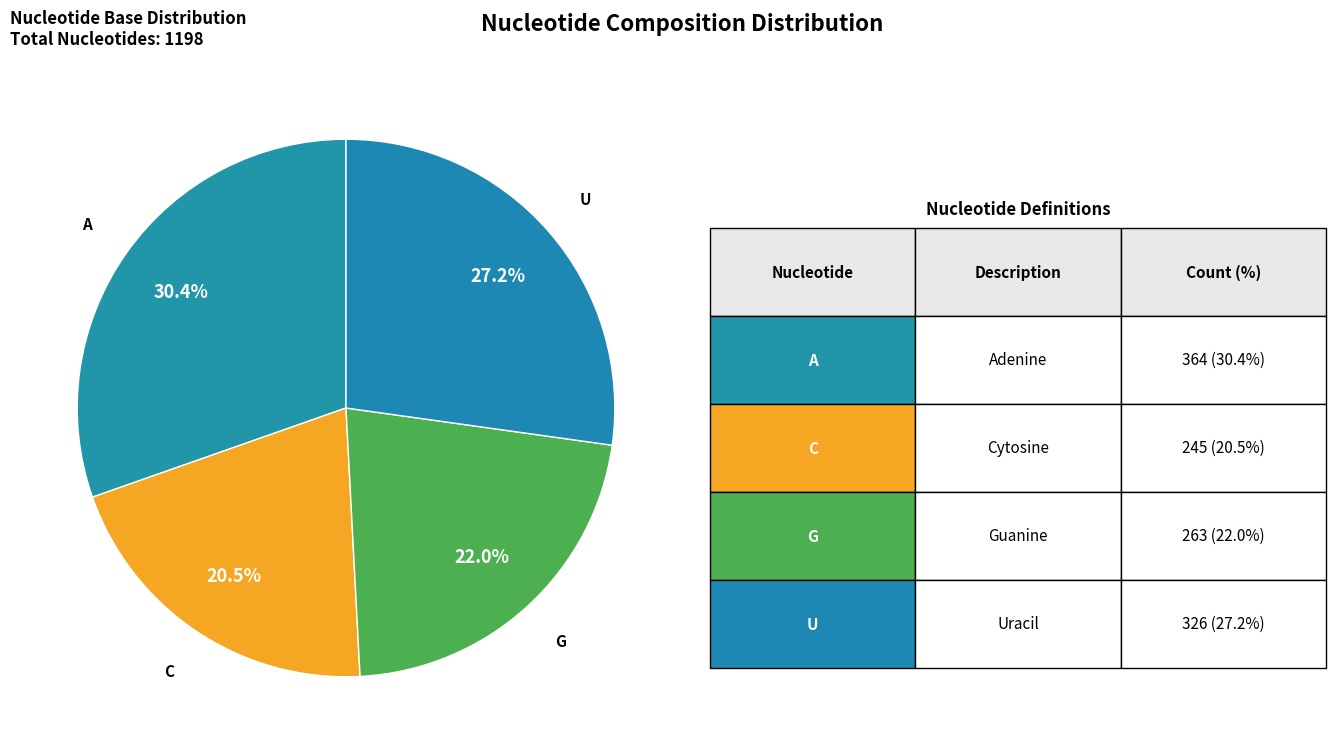

Between G and A, which is larger?

A